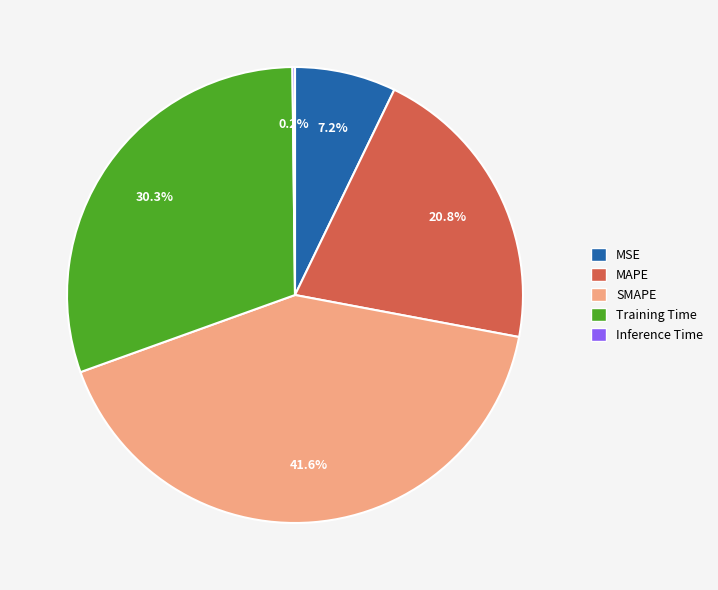

Which category has the biggest portion of the pie?

SMAPE